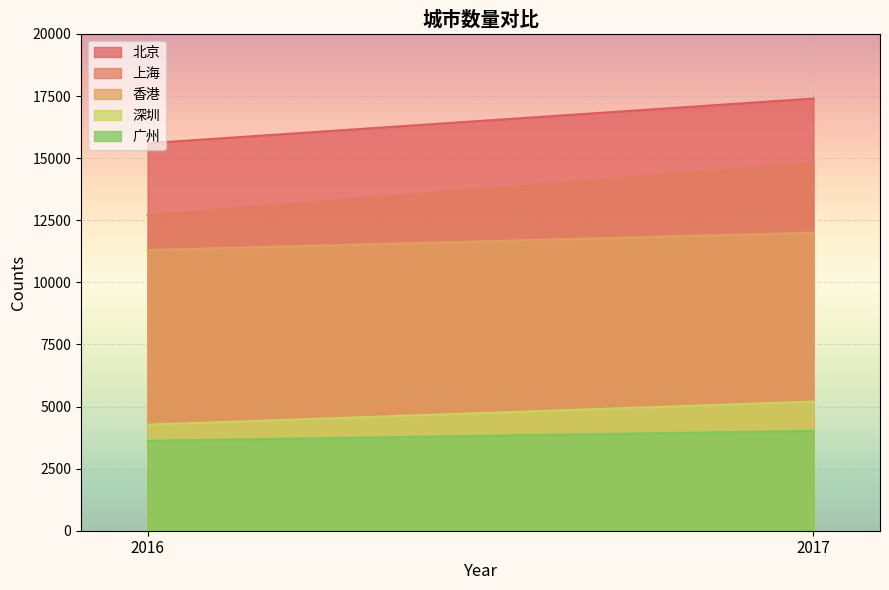

What is the total value across all series at 2016?

47490